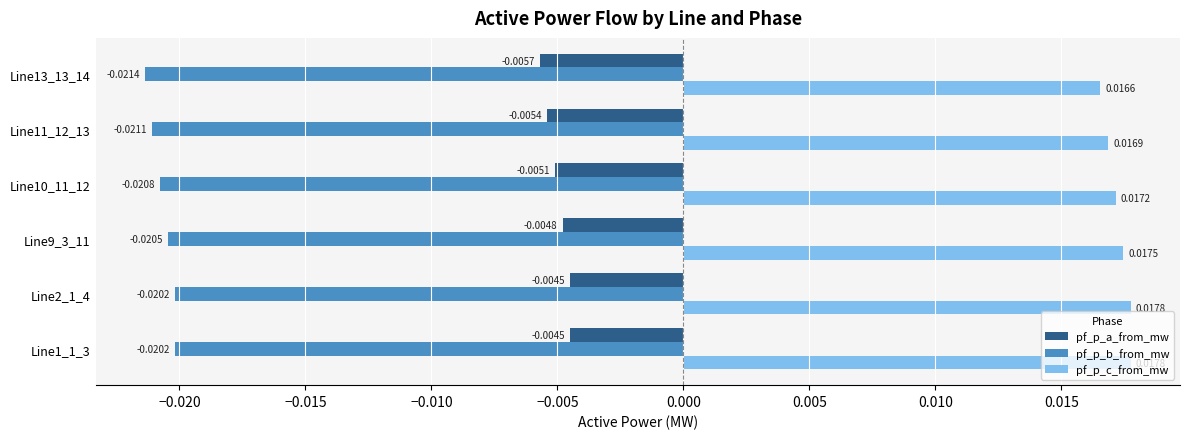

At which label does pf_p_b_from_mw reach its minimum?

Line13_13_14